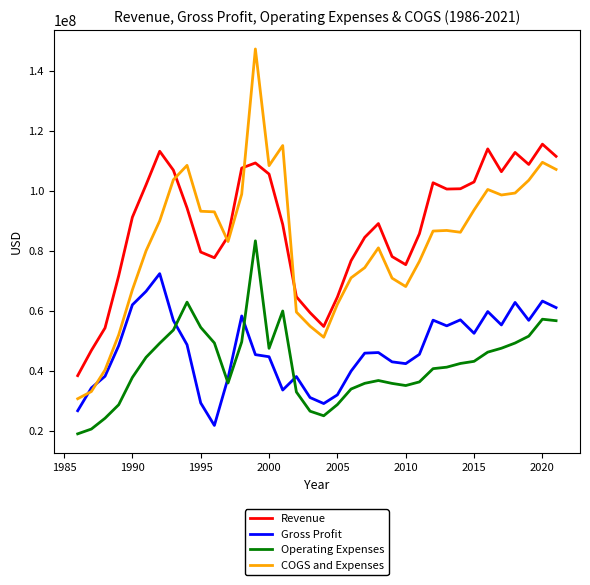

What are all the series names shown in the legend?

Revenue, Gross Profit, Operating Expenses, COGS and Expenses